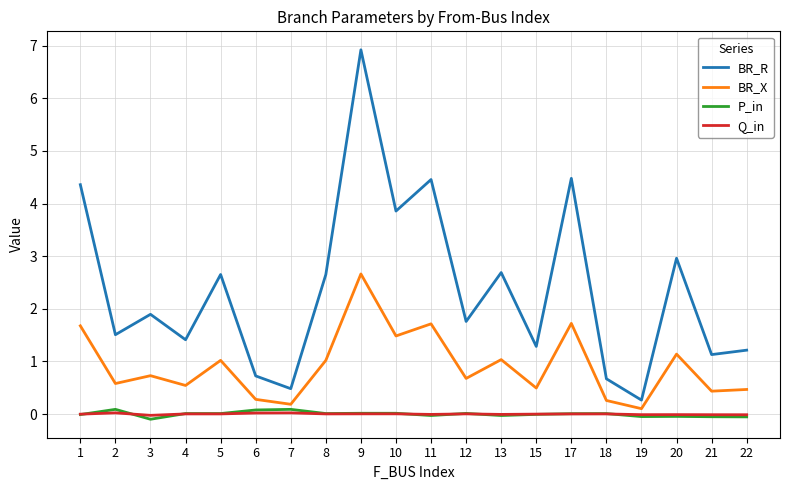

What is the difference between the BR_X values at 6 and 9?

2.4